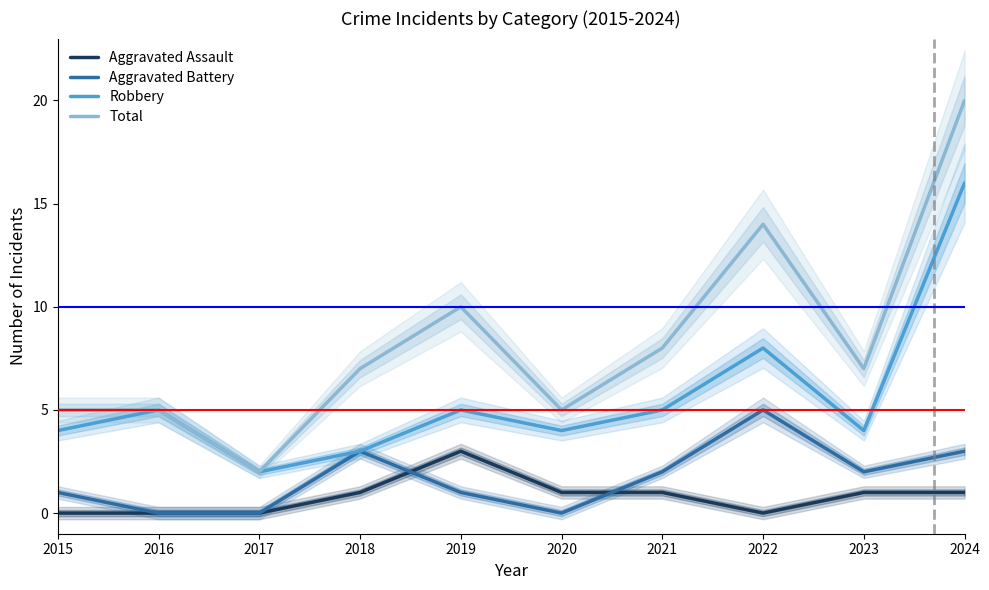

What is the value of the Robbery point at the 2nd from the left?

5